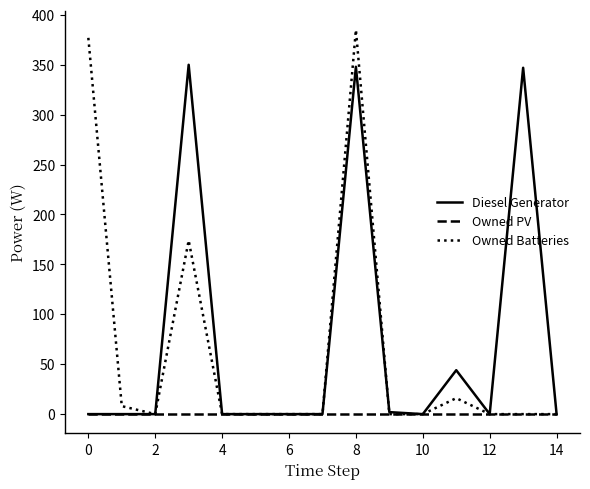

Which series has the widest spread of values?

Owned Batteries